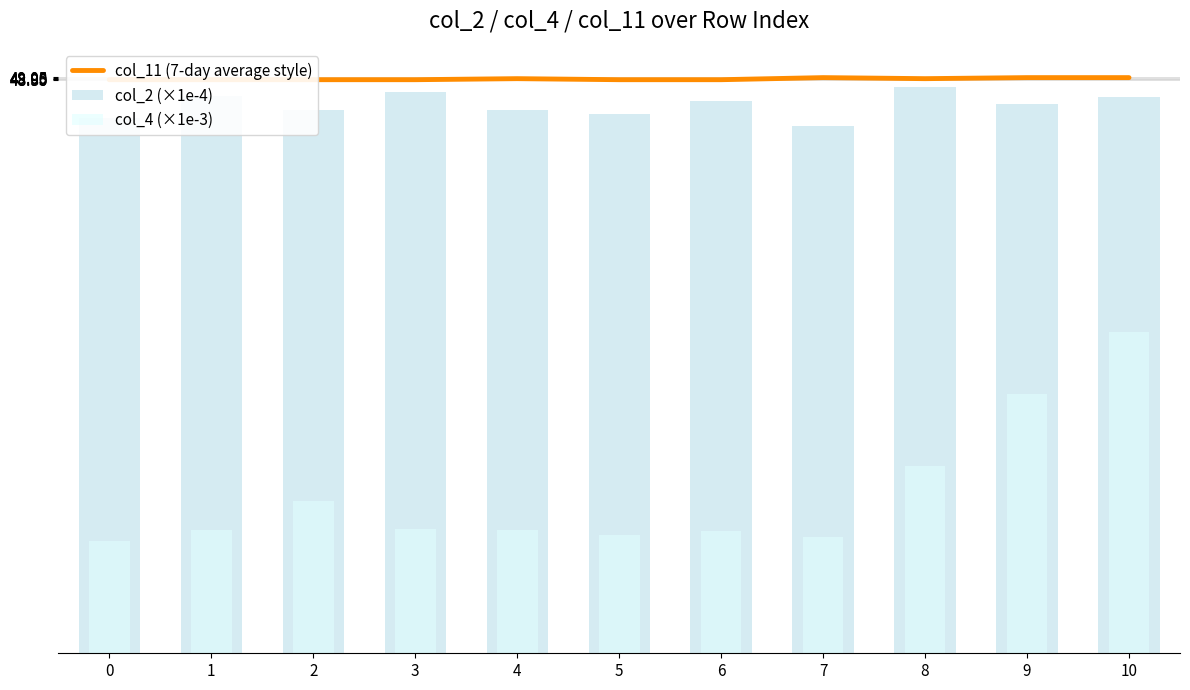

What value does the col_2 (×1e-4) series have at 7?

45.0